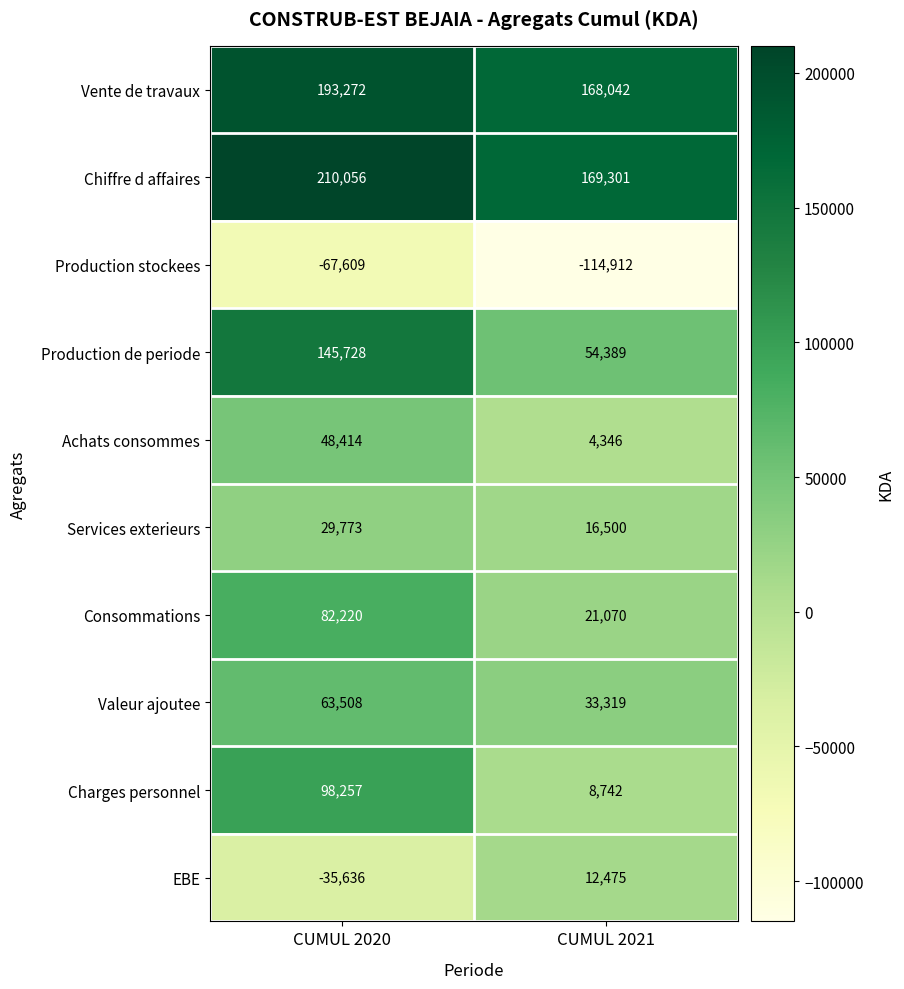

Reading right to left, what are all the values shown in this chart?

Vente de travaux: CUMUL 2021=168042	CUMUL 2020=193272
Chiffre d affaires: CUMUL 2021=169301	CUMUL 2020=210056
Production stockees: CUMUL 2021=-114912	CUMUL 2020=-67609
Production de periode: CUMUL 2021=54389	CUMUL 2020=145728
Achats consommes: CUMUL 2021=4346	CUMUL 2020=48414
Services exterieurs: CUMUL 2021=16500	CUMUL 2020=29773
Consommations: CUMUL 2021=21070	CUMUL 2020=82220
Valeur ajoutee: CUMUL 2021=33319	CUMUL 2020=63508
Charges personnel: CUMUL 2021=8742	CUMUL 2020=98257
EBE: CUMUL 2021=12475	CUMUL 2020=-35636